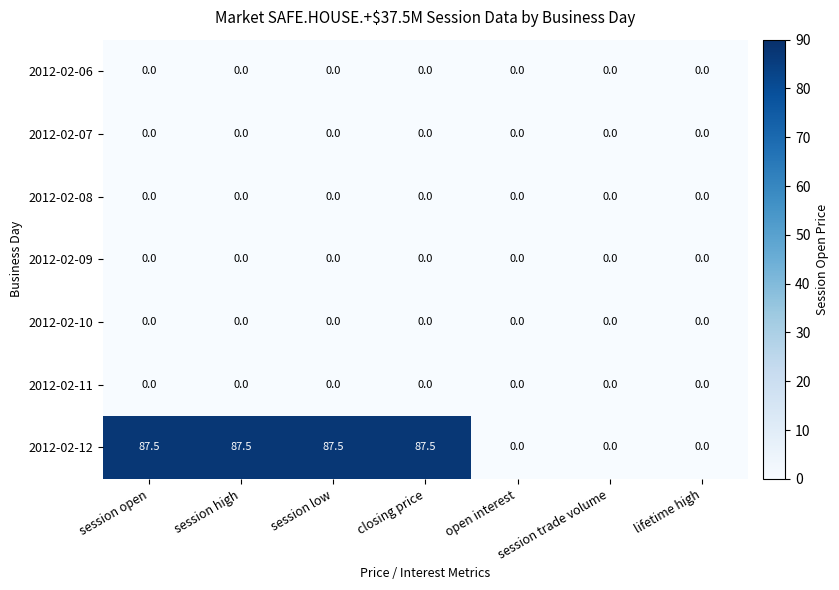

At how many categories does at least one series exceed 85?

4